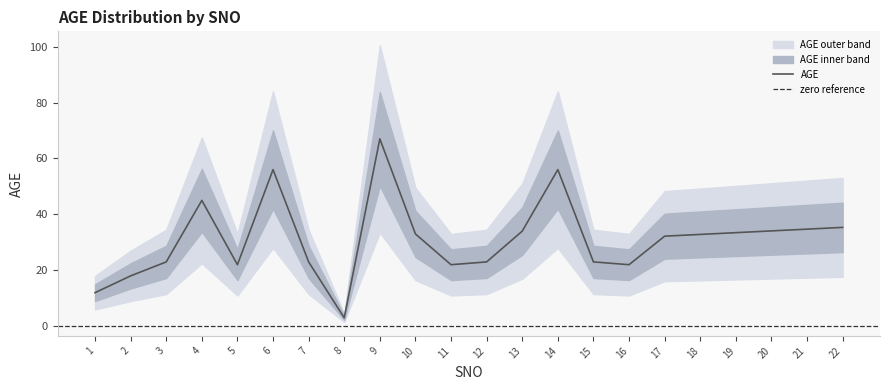

How many interior local valleys does the AGE_lower series have?

4